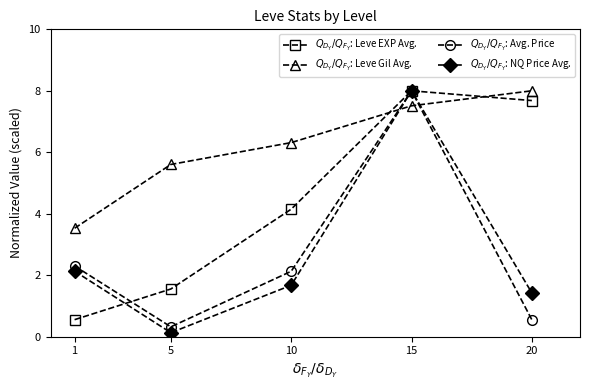

Is the value of $Q_{D_Y}/Q_{F_Y}$: Leve Gil Avg. at 5 greater than the value of $Q_{D_Y}/Q_{F_Y}$: Avg. Price at 1?

Yes